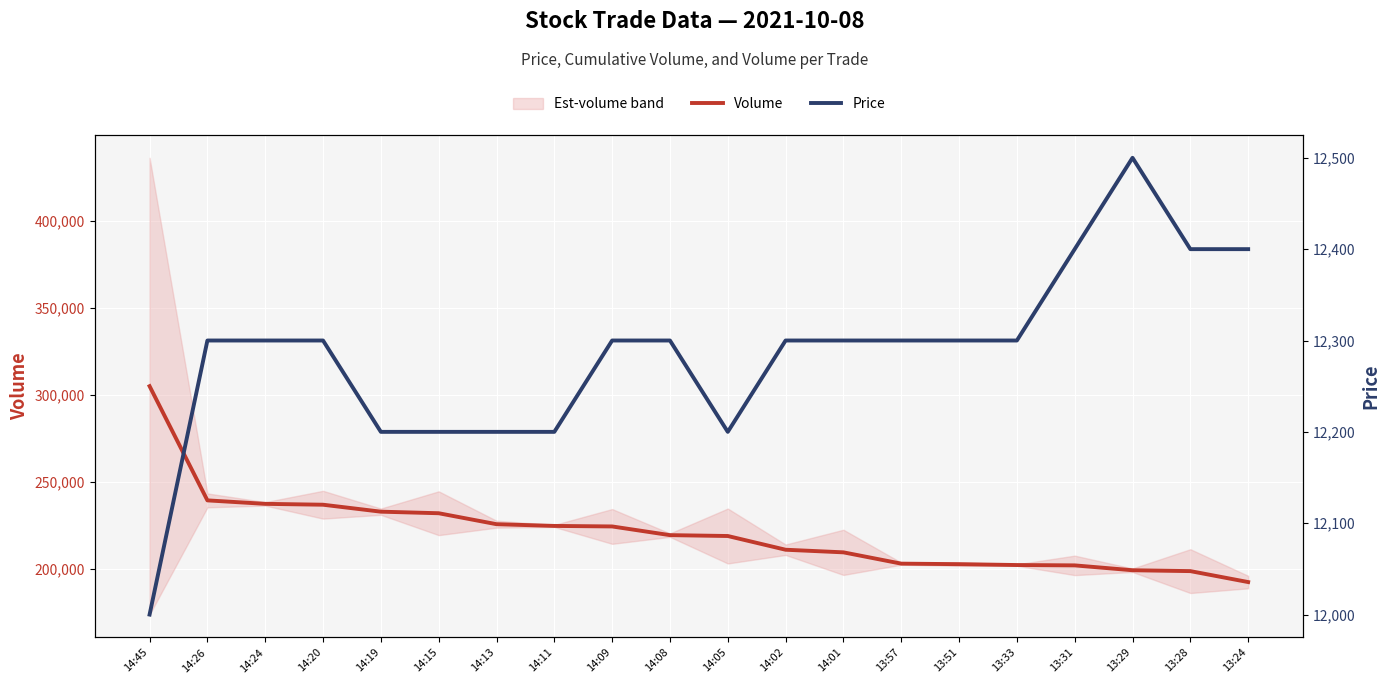

True or false: Volume and Price cross at least once.

False